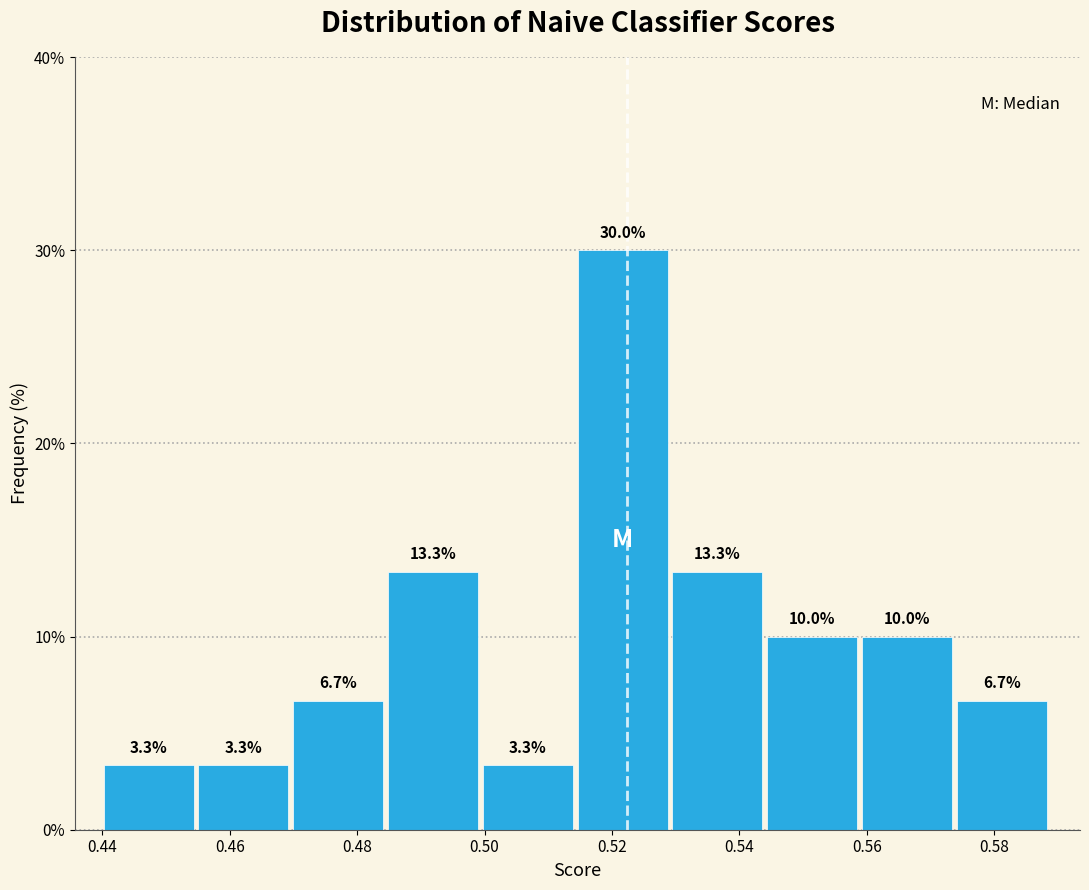

Which range on the x-axis has the tallest bar?

0.514 to 0.530